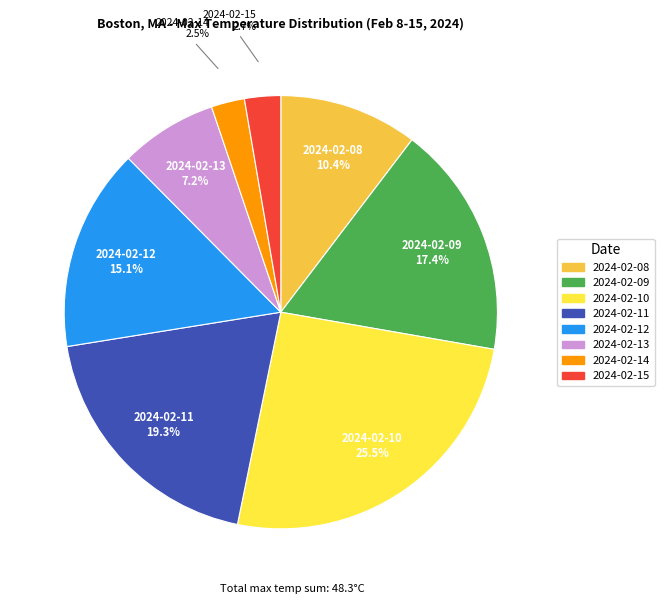

Is it true that 2024-02-12 is 15% of the pie?

True